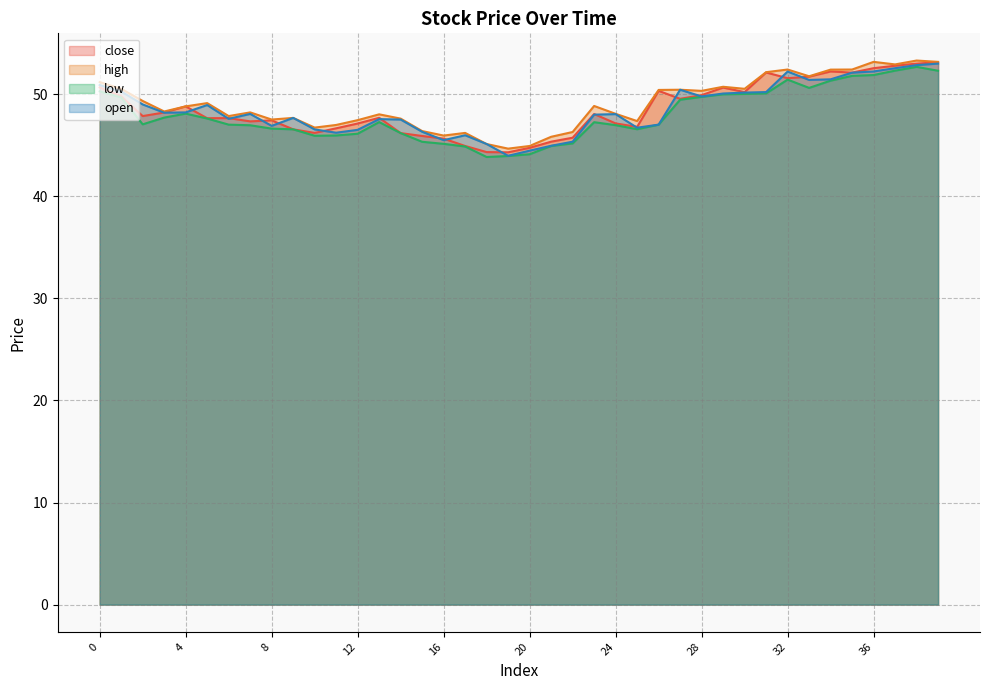

What is the sum of the close values at 35 and 23?

100.2